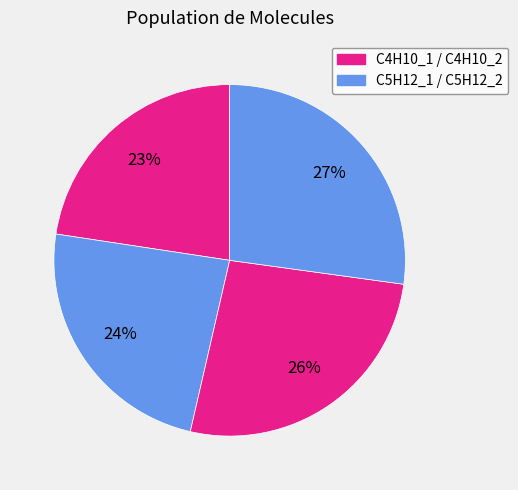

How many slices are in this pie chart?

4